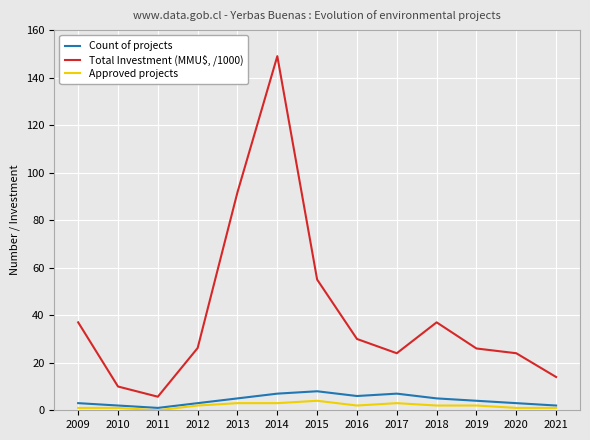

True or false: Approved projects has a value of 4.0 at 2015.

True